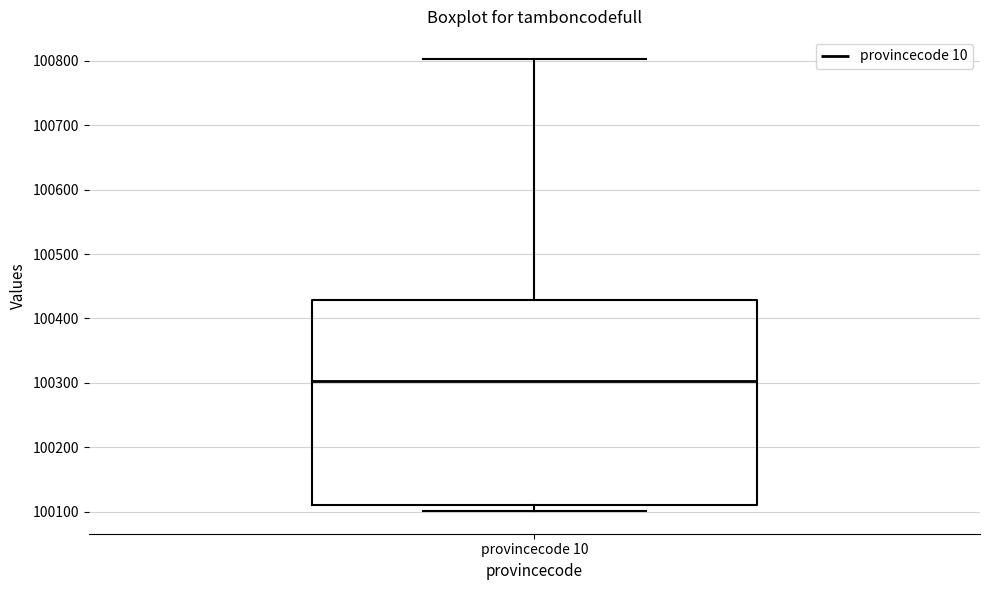

Transcribe this box plot: give where the median line is, the range the box spans, and where the two whiskers end, as read against the y-axis. The values are not printed on the chart, so give them approximately, as read against the axis.

median 100300, box 100110 to 100430, whiskers 100100 to 100800